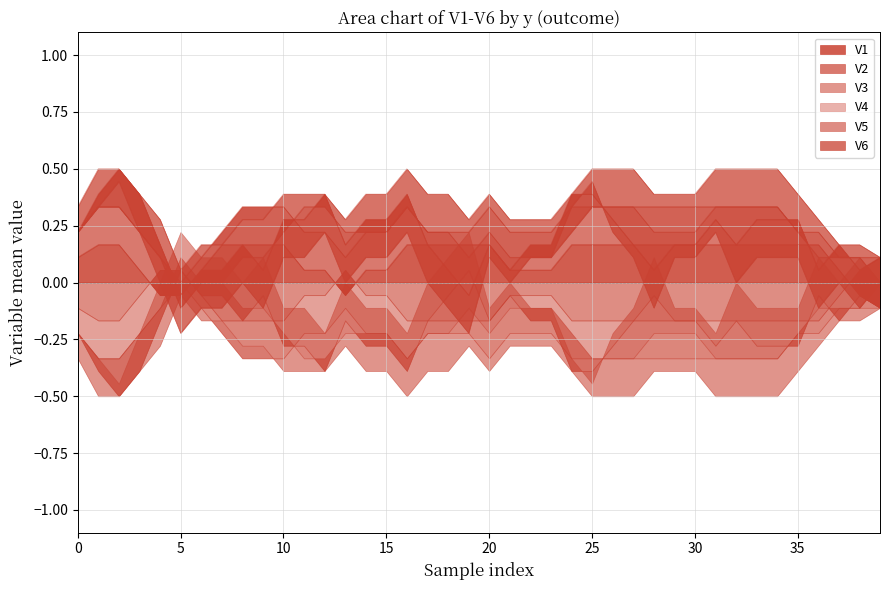

True or false: V5 has a value of 0 at 14.

True